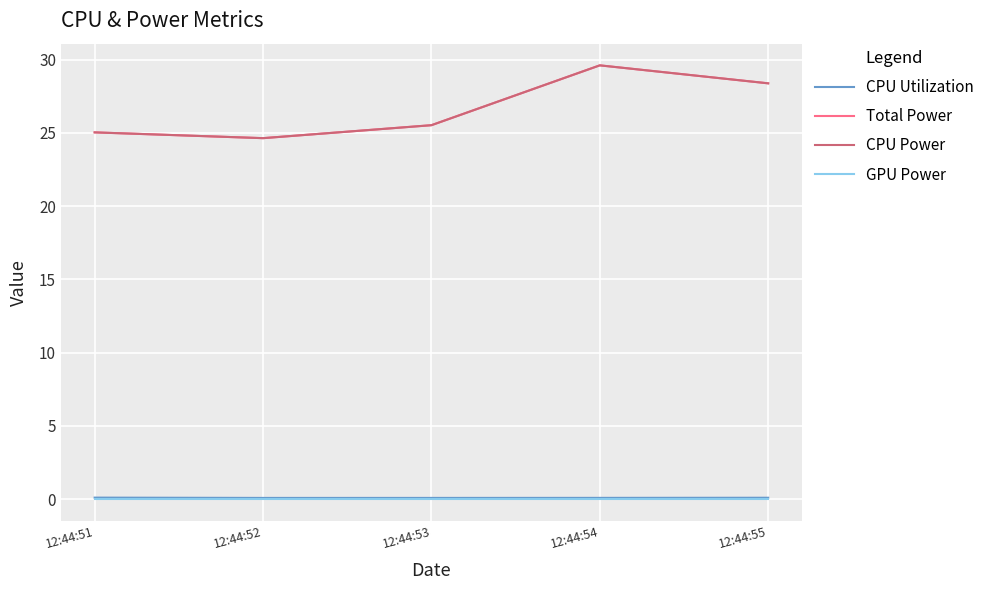

At which label does CPU Power first exceed 25?

12:44:51